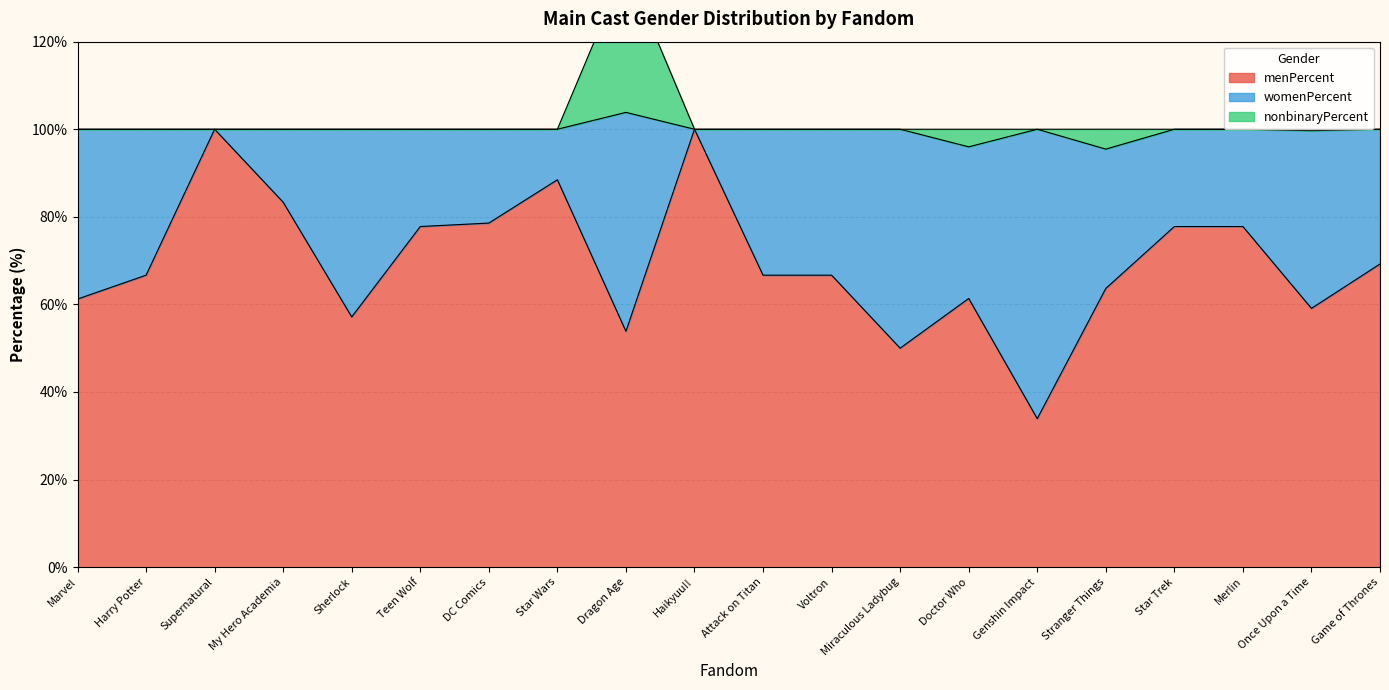

True or false: menPercent has a value of 66.7 at Voltron.

True